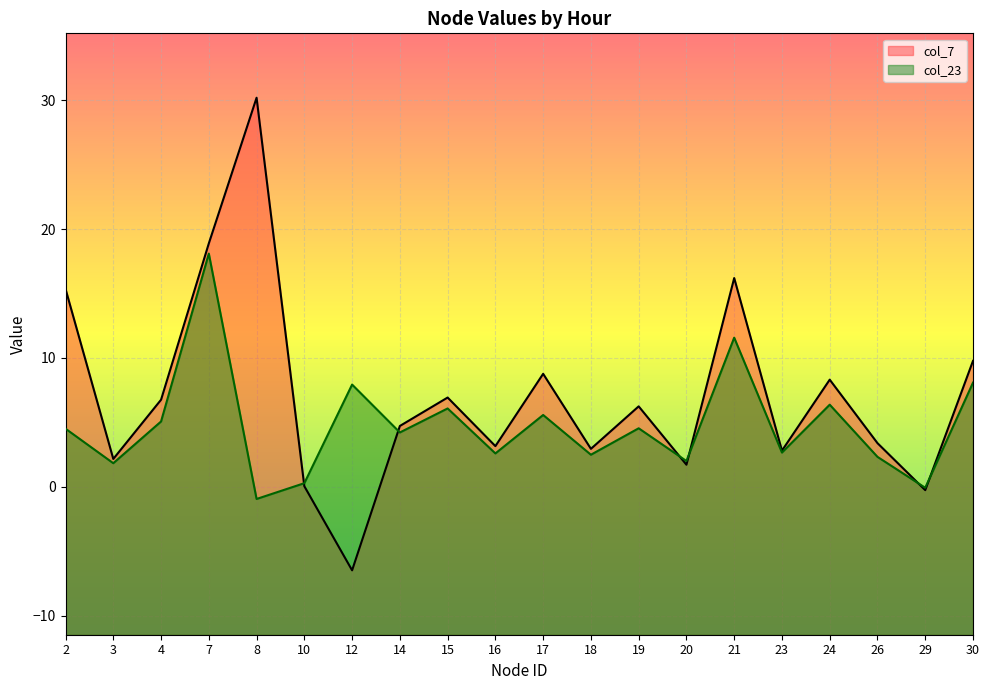

List the labels in order of col_7 value, smallest first.

12, 29, 10, 20, 3, 23, 18, 16, 26, 14, 19, 4, 15, 24, 17, 30, 2, 21, 7, 8